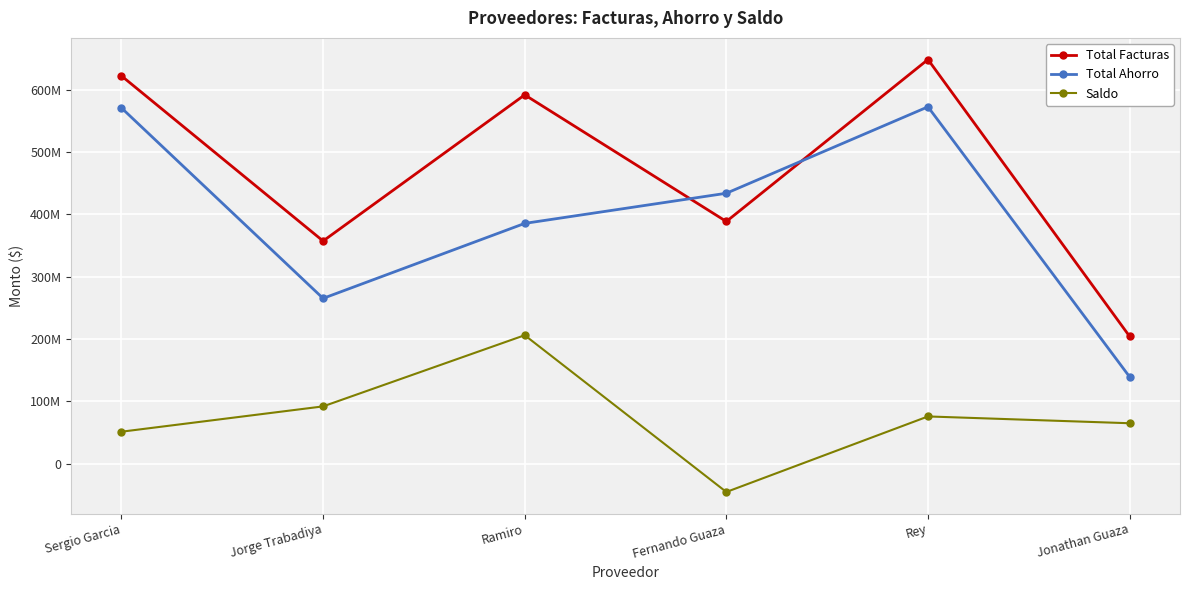

What is the total value across all series at Sergio Garcia?

1244390100